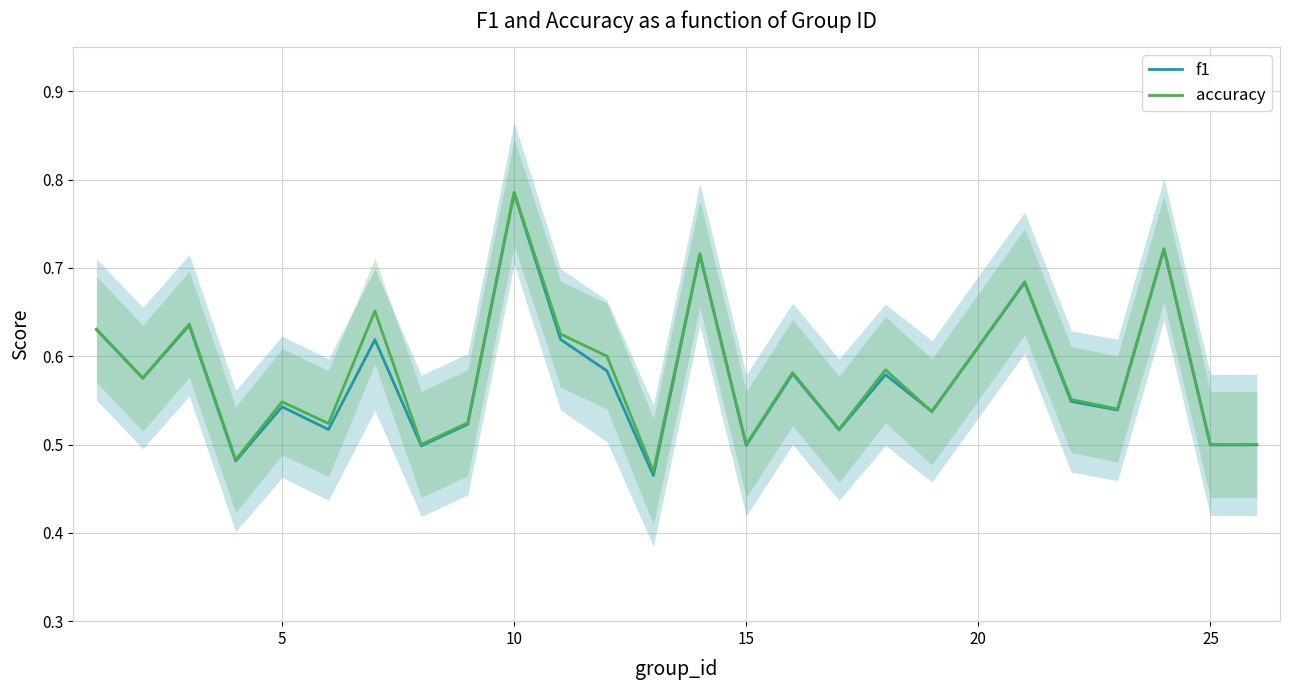

At which label does f1 reach its peak?

10